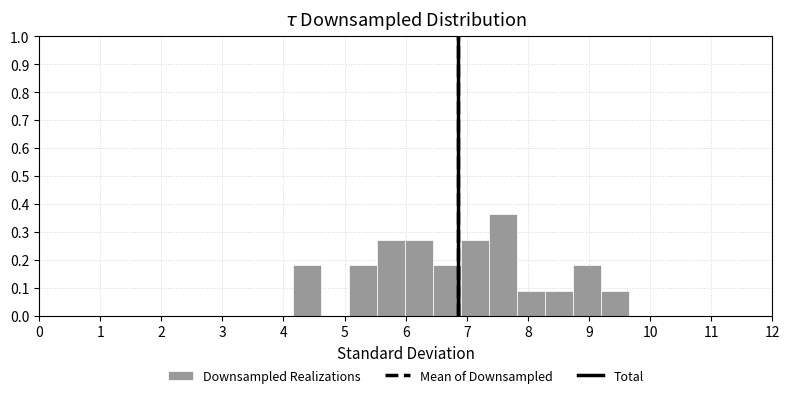

Reading left to right, list every bar in this chart as the range it spans on the x-axis followed by its height. Neither the bar edges nor the heights are printed on the chart, so give them approximately, as read against the axes.

4.2 to 4.6: 0.18
4.6 to 5.1: 0
5.1 to 5.5: 0.18
5.5 to 6.0: 0.27
6.0 to 6.4: 0.27
6.4 to 6.9: 0.18
6.9 to 7.4: 0.27
7.4 to 7.8: 0.36
7.8 to 8.3: 0.09
8.3 to 8.7: 0.09
8.7 to 9.2: 0.18
9.2 to 9.7: 0.09